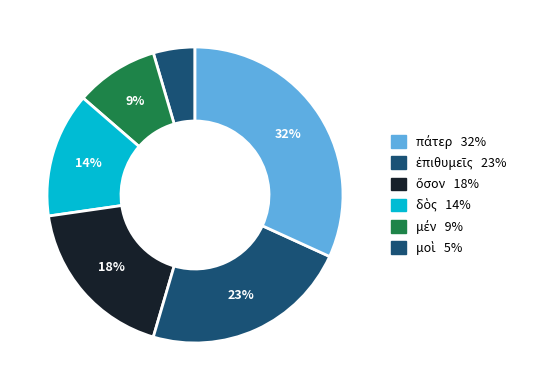

Count the number of slices in the pie.

6